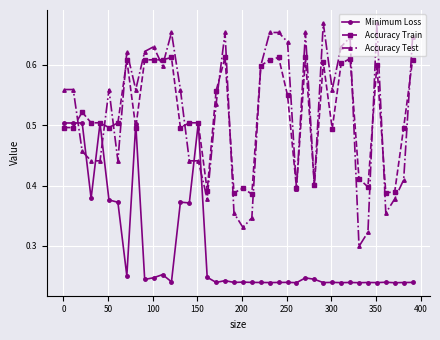

True or false: Accuracy Train has more than 2 interior local peaks.

True